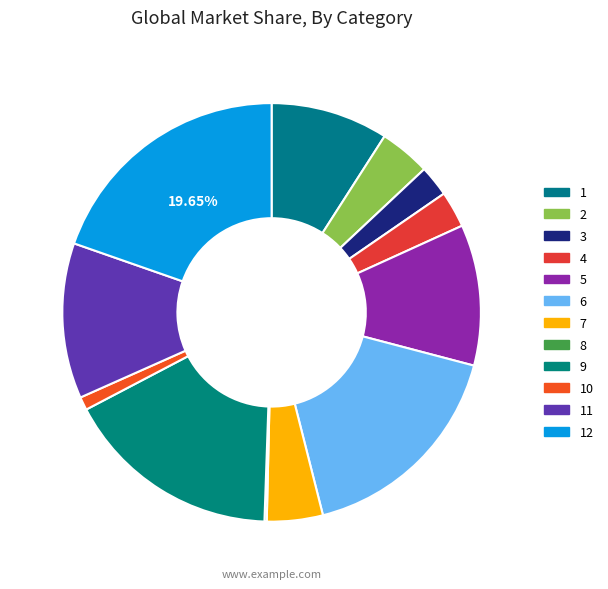

Count the number of slices in the pie.

12